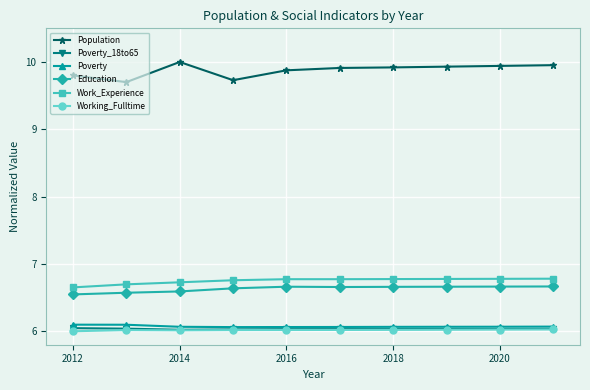

In Poverty_18to65, how many points are lower than both neighbors (excluding endpoints)?

1